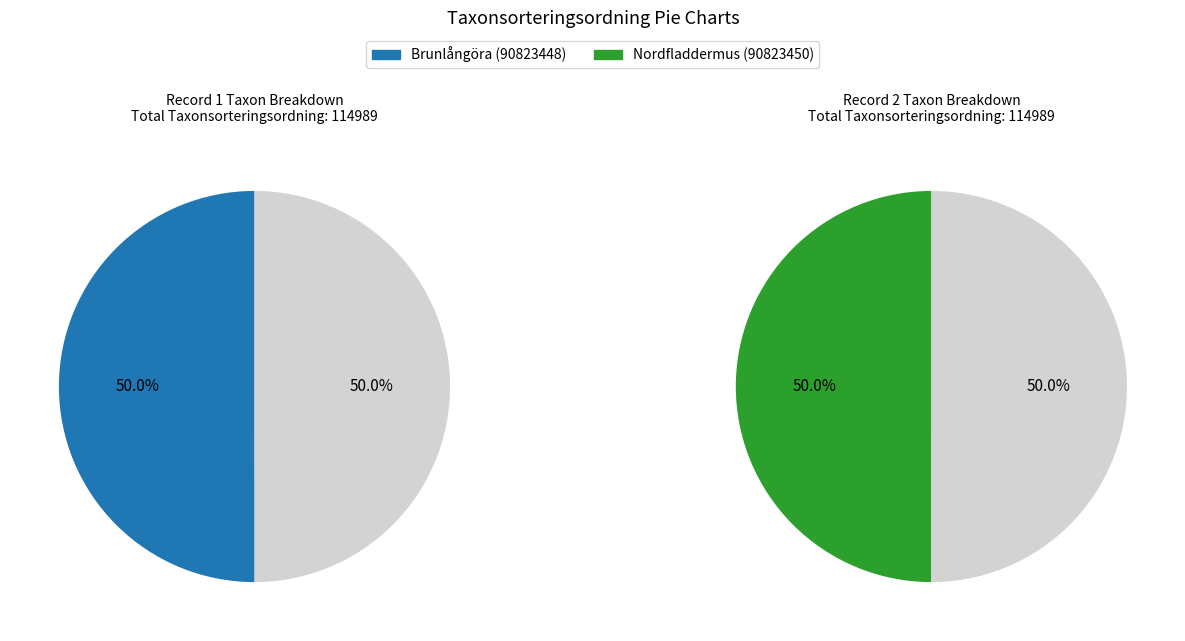

How many slices are in this pie chart?

2